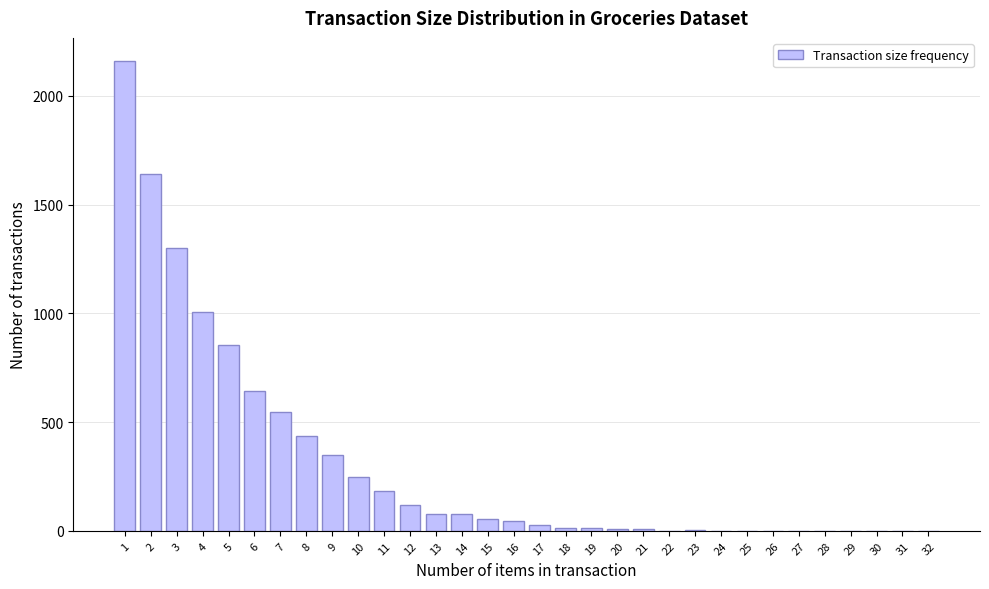

What is the change in value from 6 to 10?

-399